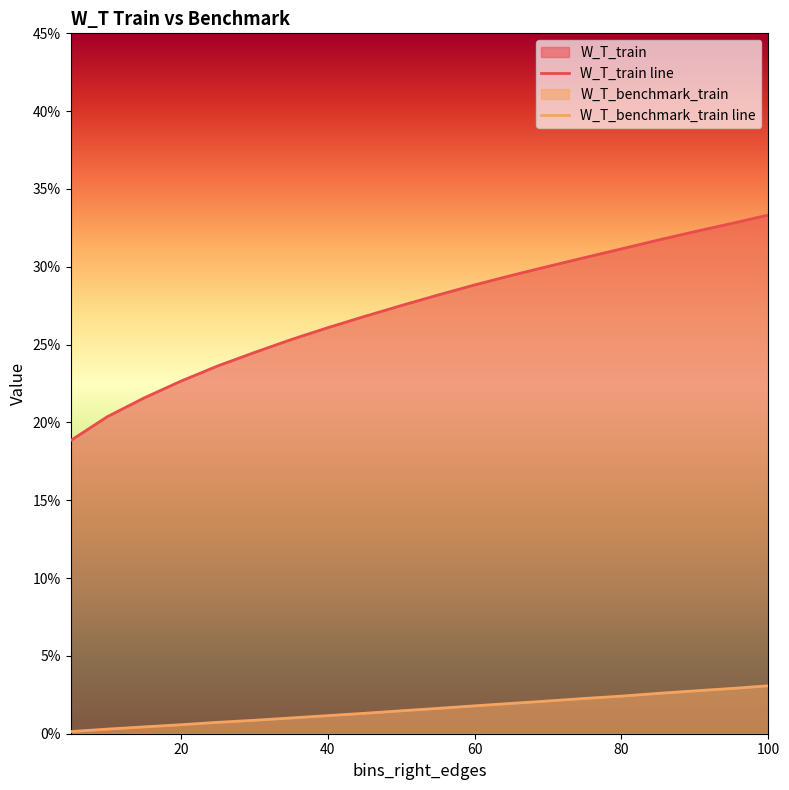

Does the chart display data point markers on the line(s)?

No